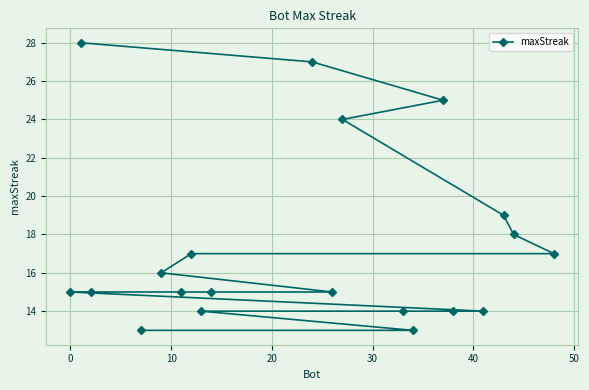

What is the sum of all values?

348